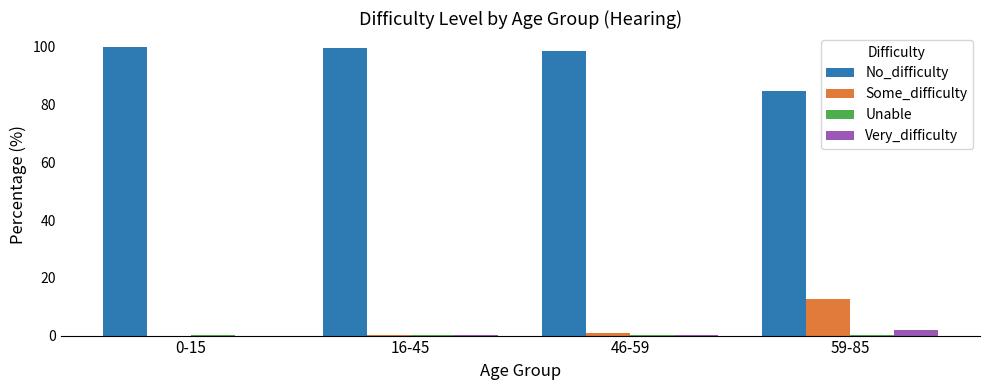

Is the value of Some_difficulty at 0-15 greater than the value of Very_difficulty at 59-85?

No